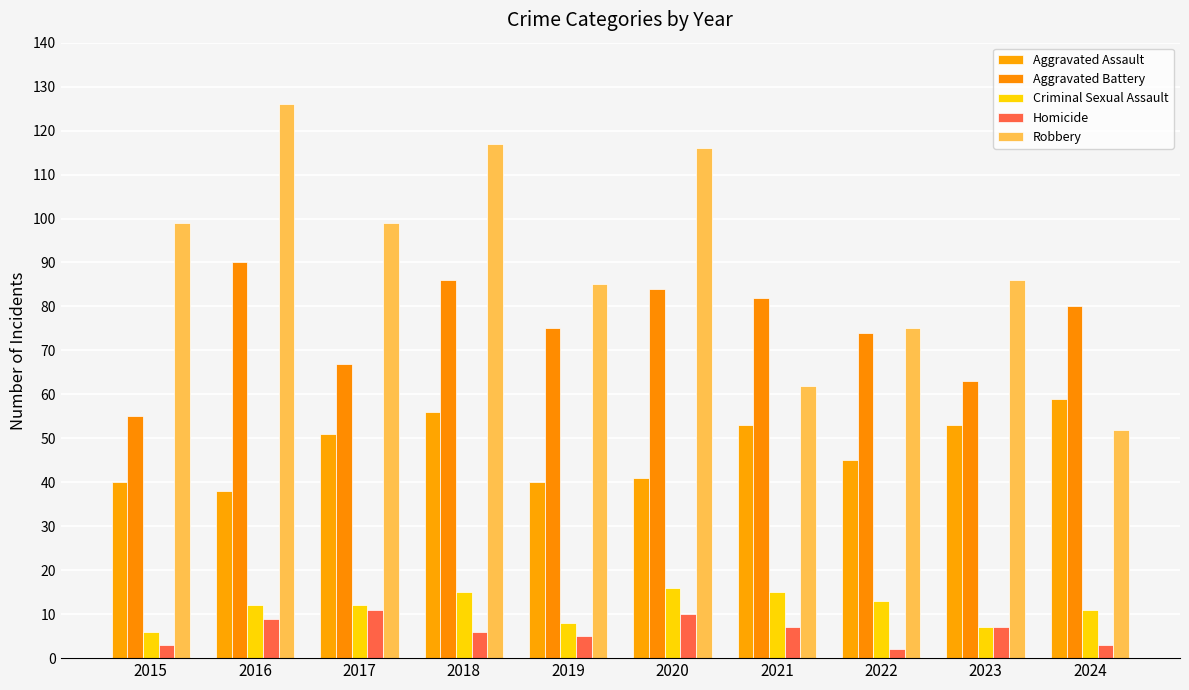

Which category has the highest value in the Aggravated Battery series?

2016